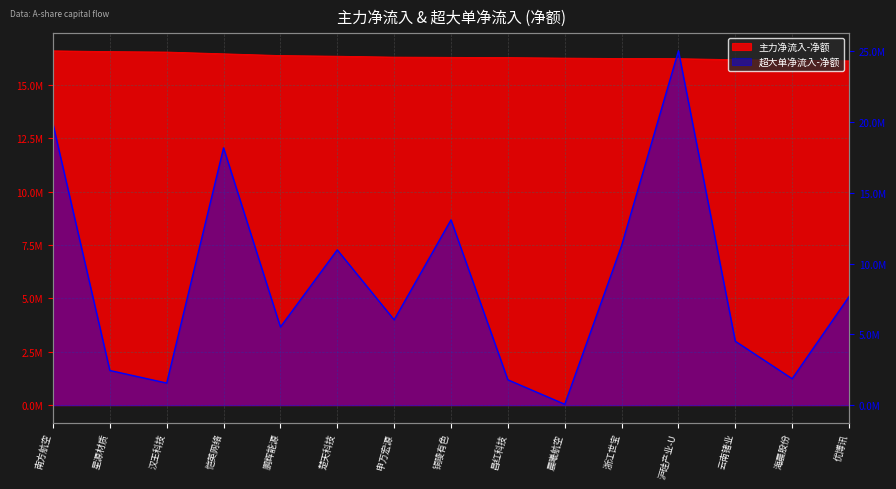

True or false: 主力净流入-净额 has more than 2 points higher than both neighbors.

False